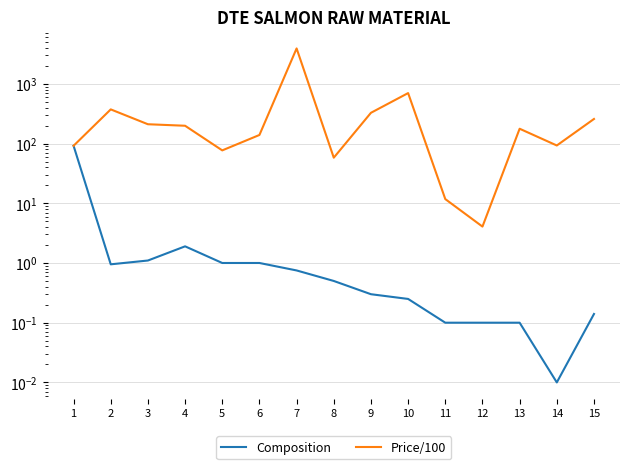

Rank the series at 10 from lowest to highest value.

Composition, Price/100